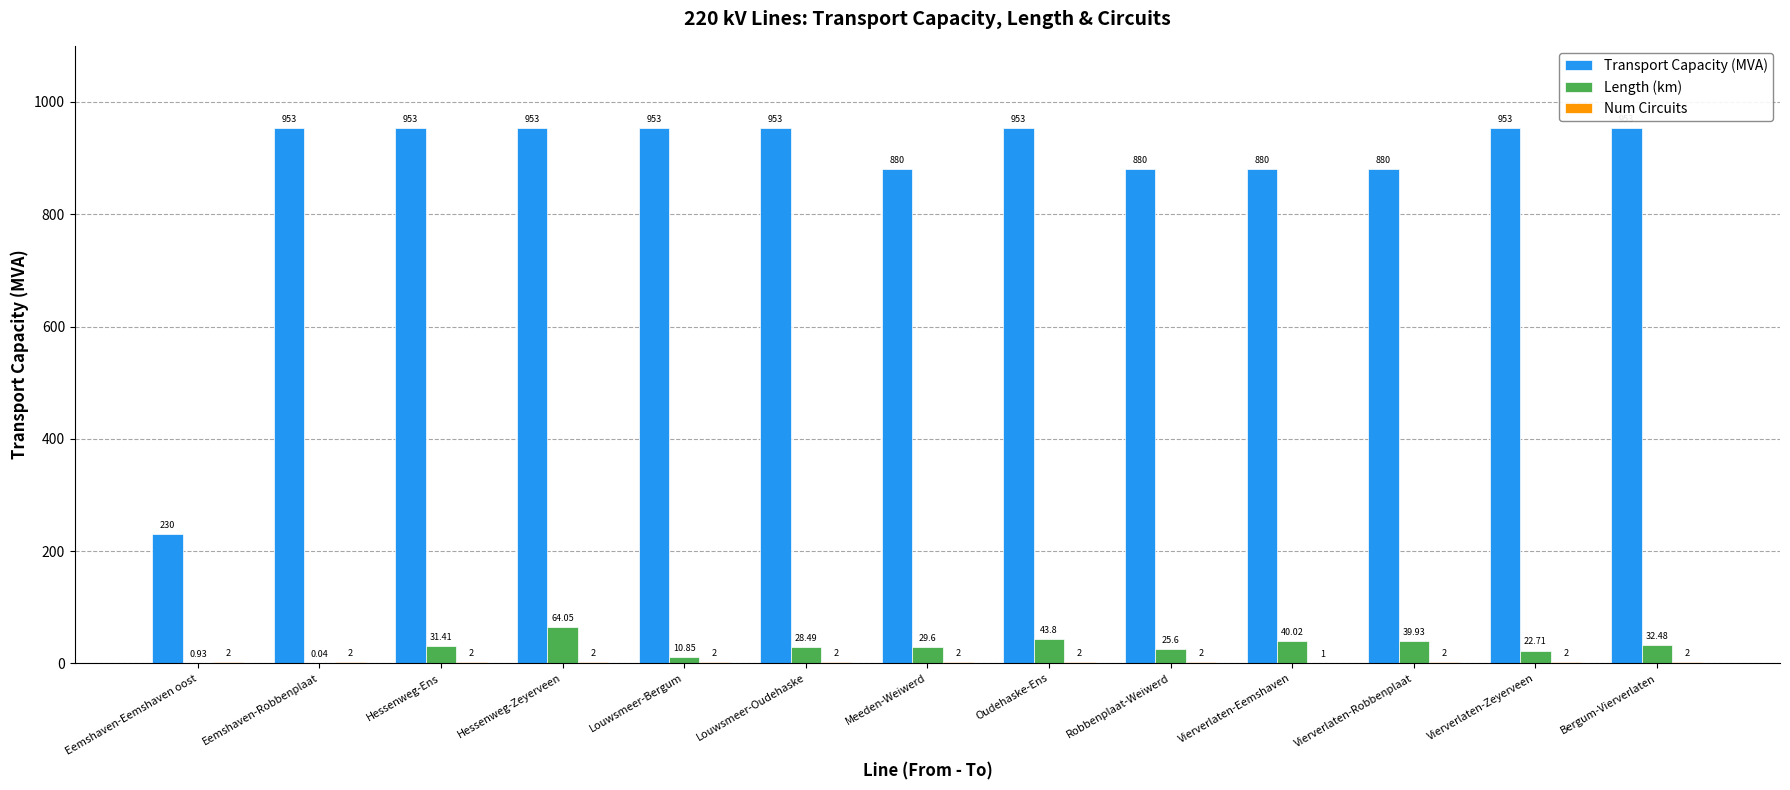

Where is Length (km) nearest to the value 32?

Bergum-Vierverlaten